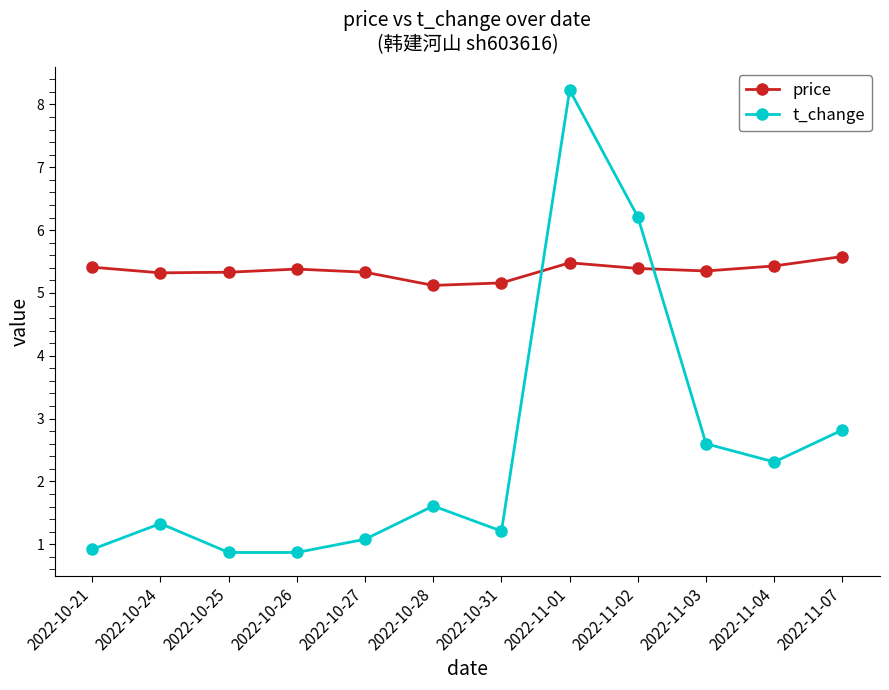

Is the value of price at 2022-10-24 greater than the value of t_change at 2022-10-21?

Yes